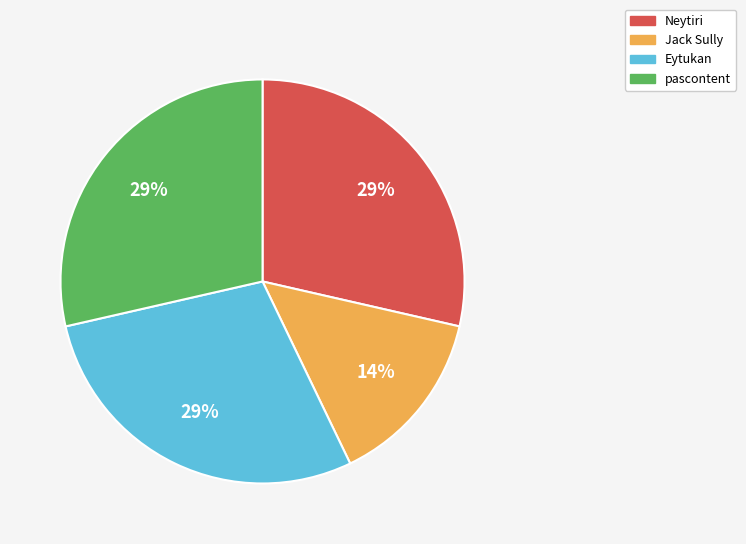

Does any single category account for the majority?

No